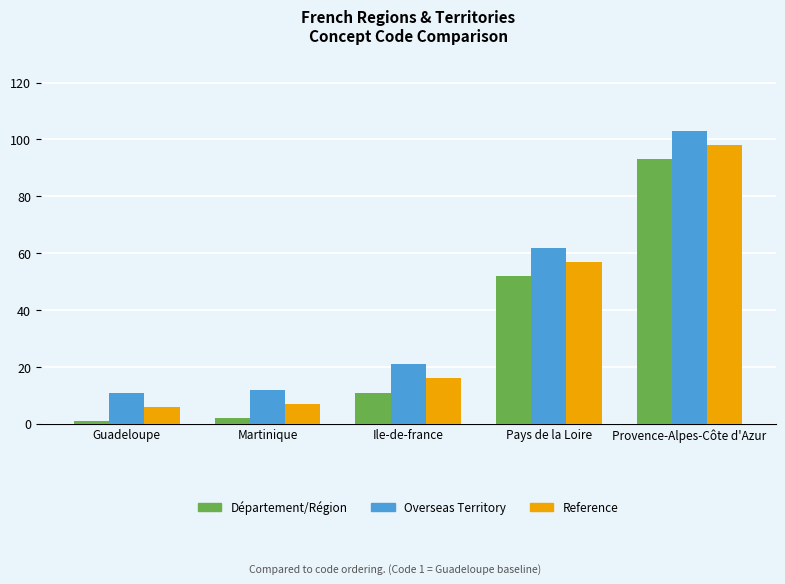

What is the label of the 4th bar from the left?

Pays de la Loire